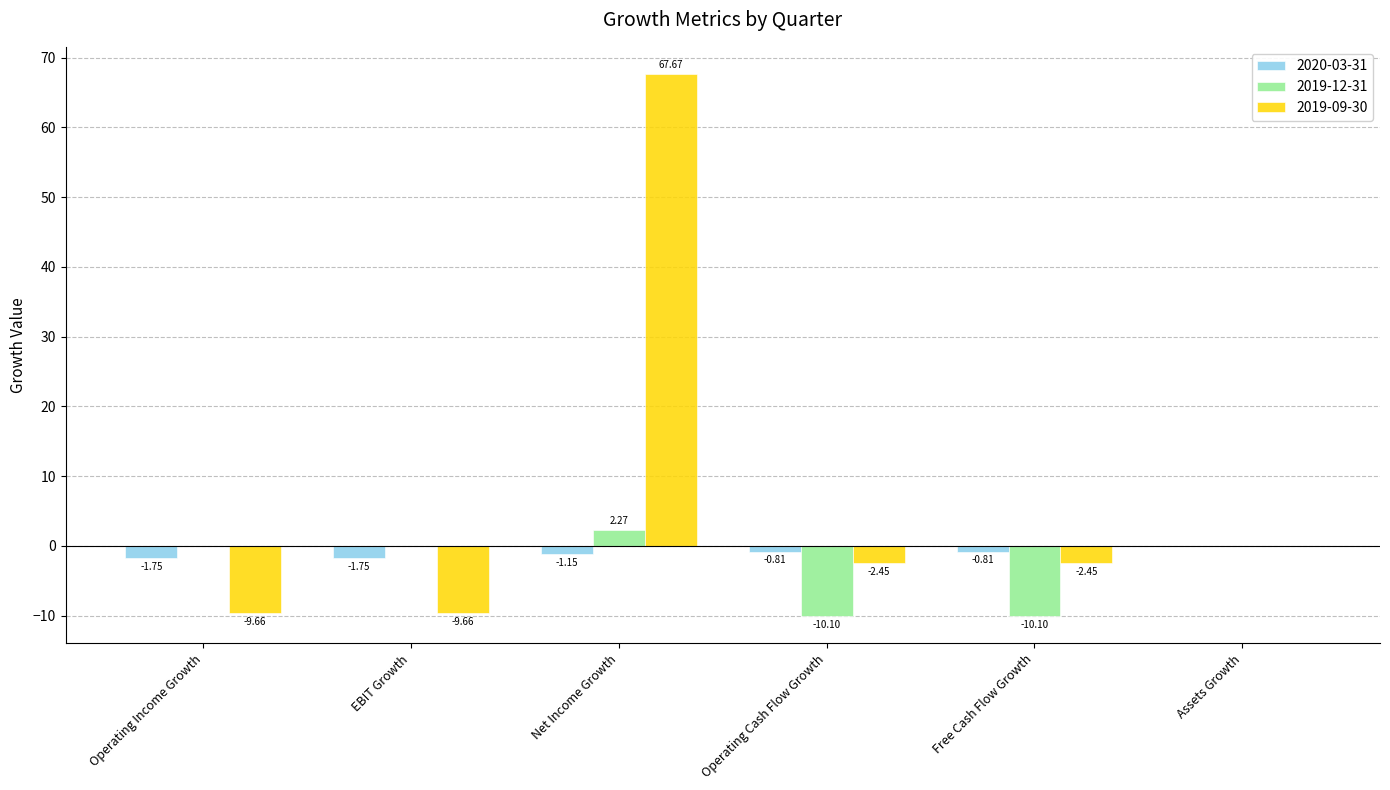

Which series has the widest spread of values?

2019-09-30